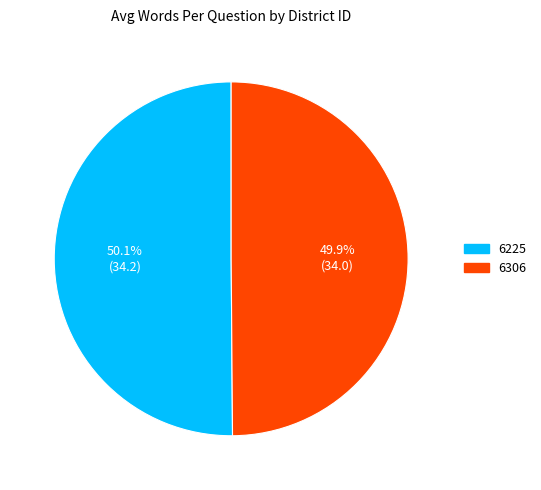

The 6225 slice represents 50% of the pie. True or false?

True